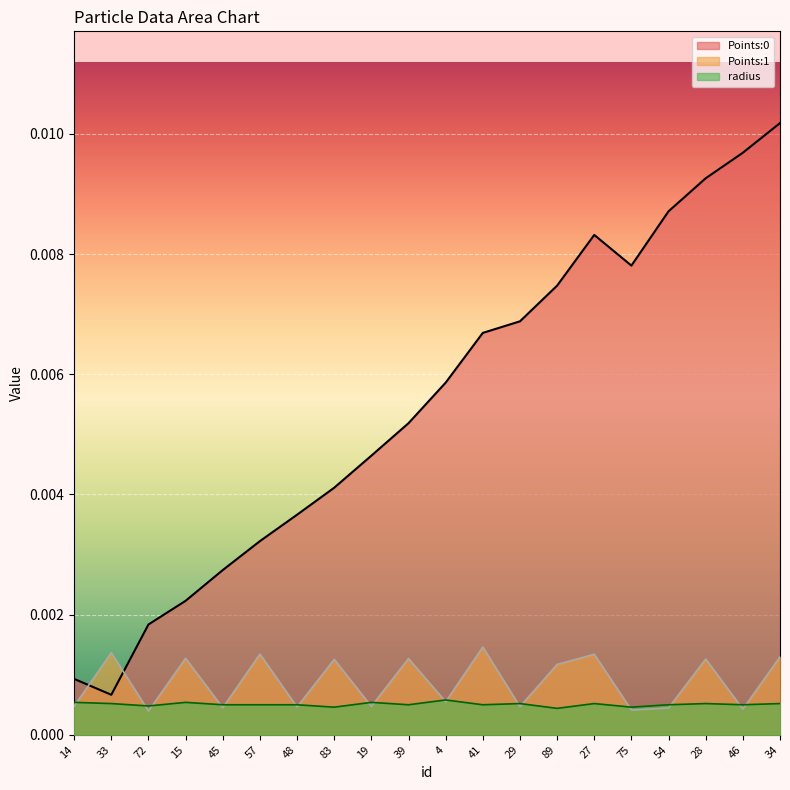

Between which two adjacent categories do radius and Points:1 first intersect?

14 and 33